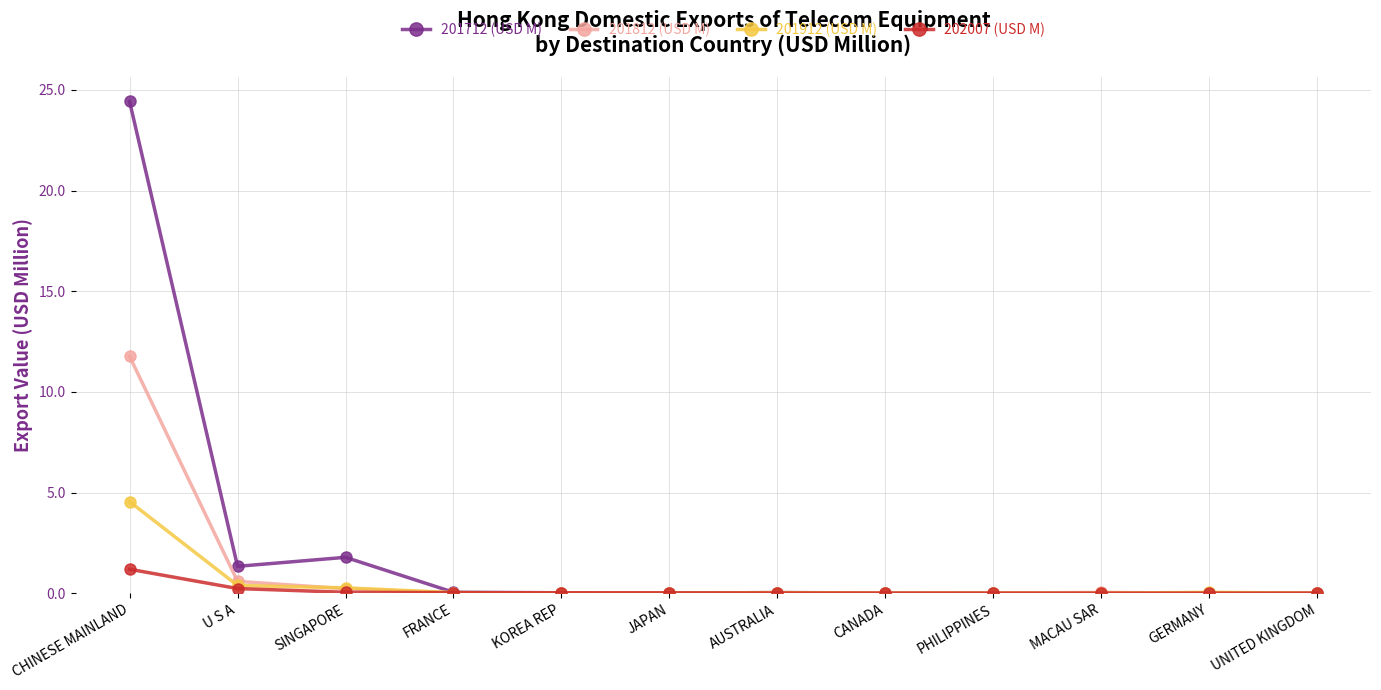

Which series has the widest spread of values?

201712 (USD M)